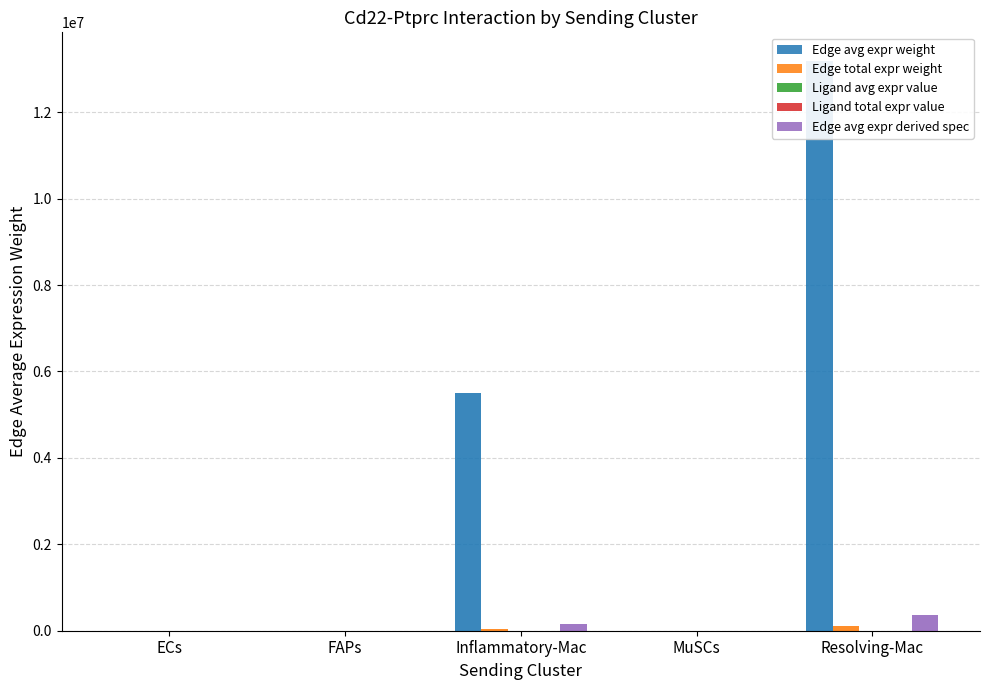

Which series has the largest range (max minus min)?

Edge avg expr weight